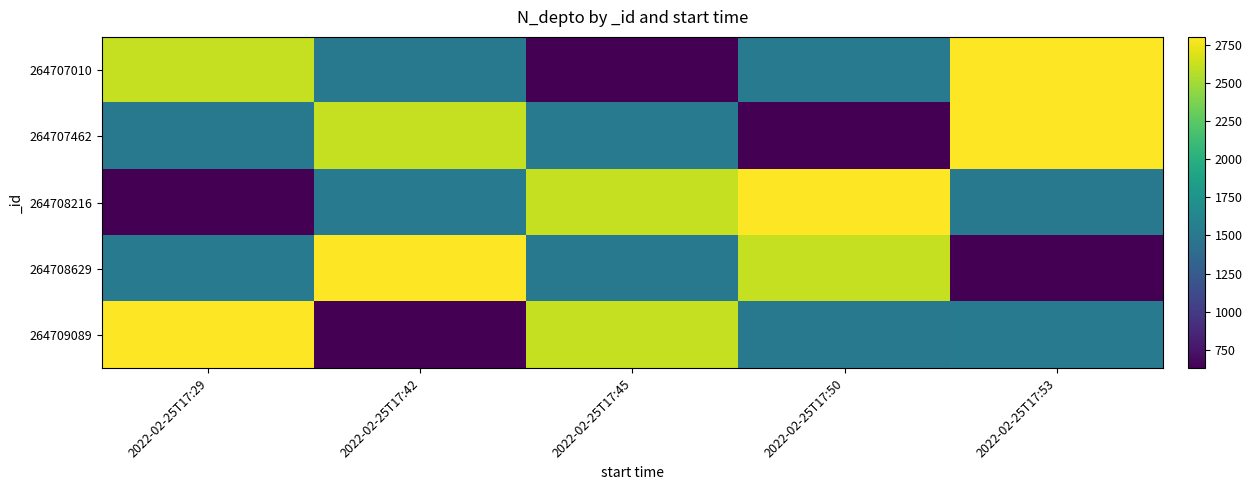

Reading left to right, list all the values displayed in this chart.

264707010: 2022-02-25T17:29=2608	2022-02-25T17:42=1508	2022-02-25T17:45=630	2022-02-25T17:50=1523	2022-02-25T17:53=2800
264707462: 2022-02-25T17:29=1508	2022-02-25T17:42=2608	2022-02-25T17:45=1523	2022-02-25T17:50=630	2022-02-25T17:53=2800
264708216: 2022-02-25T17:29=630	2022-02-25T17:42=1523	2022-02-25T17:45=2608	2022-02-25T17:50=2800	2022-02-25T17:53=1508
264708629: 2022-02-25T17:29=1523	2022-02-25T17:42=2800	2022-02-25T17:45=1508	2022-02-25T17:50=2608	2022-02-25T17:53=630
264709089: 2022-02-25T17:29=2800	2022-02-25T17:42=630	2022-02-25T17:45=2608	2022-02-25T17:50=1508	2022-02-25T17:53=1523